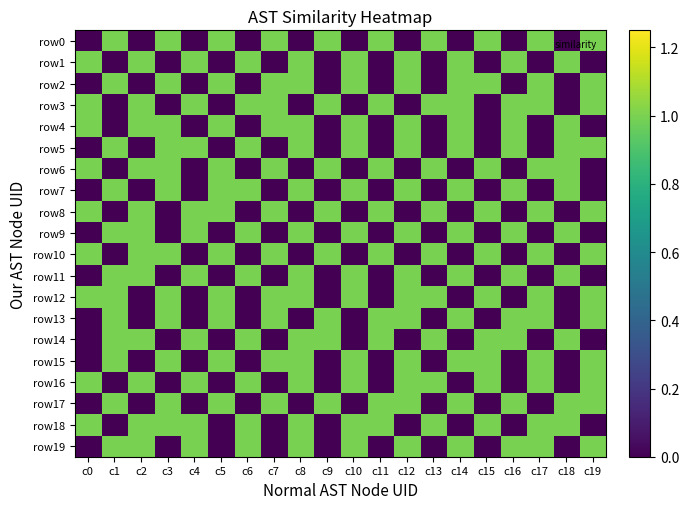

Reading left to right, extract all data points from this chart.

row0: c0=0	c1=1	c2=0	c3=1	c4=0	c5=1	c6=0	c7=1	c8=0	c9=1	c10=0	c11=1	c12=0	c13=1	c14=0	c15=1	c16=0	c17=1	c18=0	c19=1
row1: c0=1	c1=0	c2=1	c3=0	c4=1	c5=0	c6=1	c7=0	c8=1	c9=0	c10=1	c11=0	c12=1	c13=0	c14=1	c15=0	c16=1	c17=0	c18=1	c19=0
row2: c0=0	c1=1	c2=0	c3=1	c4=0	c5=1	c6=0	c7=1	c8=1	c9=0	c10=1	c11=0	c12=1	c13=0	c14=1	c15=1	c16=0	c17=1	c18=0	c19=1
row3: c0=1	c1=0	c2=1	c3=0	c4=1	c5=0	c6=1	c7=1	c8=0	c9=1	c10=0	c11=1	c12=0	c13=1	c14=1	c15=0	c16=1	c17=1	c18=0	c19=1
row4: c0=1	c1=0	c2=1	c3=1	c4=0	c5=1	c6=0	c7=1	c8=1	c9=0	c10=1	c11=0	c12=1	c13=0	c14=1	c15=0	c16=1	c17=0	c18=1	c19=0
row5: c0=0	c1=1	c2=0	c3=1	c4=1	c5=0	c6=1	c7=0	c8=1	c9=0	c10=1	c11=0	c12=1	c13=0	c14=1	c15=0	c16=1	c17=0	c18=1	c19=1
row6: c0=1	c1=0	c2=1	c3=1	c4=0	c5=1	c6=0	c7=1	c8=0	c9=1	c10=0	c11=1	c12=0	c13=1	c14=0	c15=1	c16=0	c17=1	c18=1	c19=0
row7: c0=0	c1=1	c2=0	c3=1	c4=0	c5=1	c6=1	c7=0	c8=1	c9=0	c10=1	c11=0	c12=1	c13=0	c14=1	c15=0	c16=1	c17=0	c18=1	c19=0
row8: c0=1	c1=0	c2=1	c3=0	c4=1	c5=1	c6=0	c7=1	c8=0	c9=1	c10=0	c11=1	c12=0	c13=1	c14=0	c15=1	c16=0	c17=1	c18=0	c19=1
row9: c0=0	c1=1	c2=1	c3=0	c4=1	c5=0	c6=1	c7=0	c8=1	c9=0	c10=1	c11=0	c12=1	c13=0	c14=1	c15=0	c16=1	c17=0	c18=1	c19=0
row10: c0=1	c1=0	c2=1	c3=1	c4=0	c5=1	c6=0	c7=1	c8=0	c9=1	c10=0	c11=1	c12=0	c13=1	c14=0	c15=1	c16=0	c17=1	c18=0	c19=1
row11: c0=0	c1=1	c2=1	c3=0	c4=1	c5=0	c6=1	c7=0	c8=1	c9=0	c10=1	c11=0	c12=1	c13=0	c14=1	c15=0	c16=1	c17=0	c18=1	c19=0
row12: c0=1	c1=1	c2=0	c3=1	c4=0	c5=1	c6=0	c7=1	c8=1	c9=0	c10=1	c11=0	c12=1	c13=1	c14=0	c15=1	c16=0	c17=1	c18=0	c19=1
row13: c0=0	c1=1	c2=0	c3=1	c4=0	c5=1	c6=0	c7=1	c8=0	c9=1	c10=0	c11=1	c12=1	c13=0	c14=1	c15=0	c16=1	c17=1	c18=0	c19=1
row14: c0=0	c1=1	c2=1	c3=0	c4=1	c5=0	c6=1	c7=0	c8=1	c9=1	c10=0	c11=1	c12=0	c13=1	c14=0	c15=1	c16=1	c17=0	c18=1	c19=0
row15: c0=0	c1=1	c2=0	c3=1	c4=0	c5=1	c6=0	c7=1	c8=1	c9=0	c10=1	c11=0	c12=1	c13=0	c14=1	c15=1	c16=0	c17=1	c18=0	c19=1
row16: c0=1	c1=0	c2=1	c3=0	c4=1	c5=0	c6=1	c7=0	c8=1	c9=0	c10=1	c11=0	c12=1	c13=1	c14=0	c15=1	c16=0	c17=1	c18=0	c19=1
row17: c0=0	c1=1	c2=0	c3=1	c4=0	c5=1	c6=0	c7=1	c8=0	c9=1	c10=0	c11=1	c12=1	c13=0	c14=1	c15=0	c16=1	c17=0	c18=1	c19=1
row18: c0=1	c1=0	c2=1	c3=1	c4=1	c5=0	c6=1	c7=0	c8=1	c9=0	c10=1	c11=1	c12=0	c13=1	c14=0	c15=1	c16=0	c17=1	c18=1	c19=0
row19: c0=0	c1=1	c2=1	c3=0	c4=1	c5=0	c6=1	c7=0	c8=1	c9=0	c10=1	c11=0	c12=1	c13=0	c14=1	c15=0	c16=1	c17=1	c18=0	c19=1